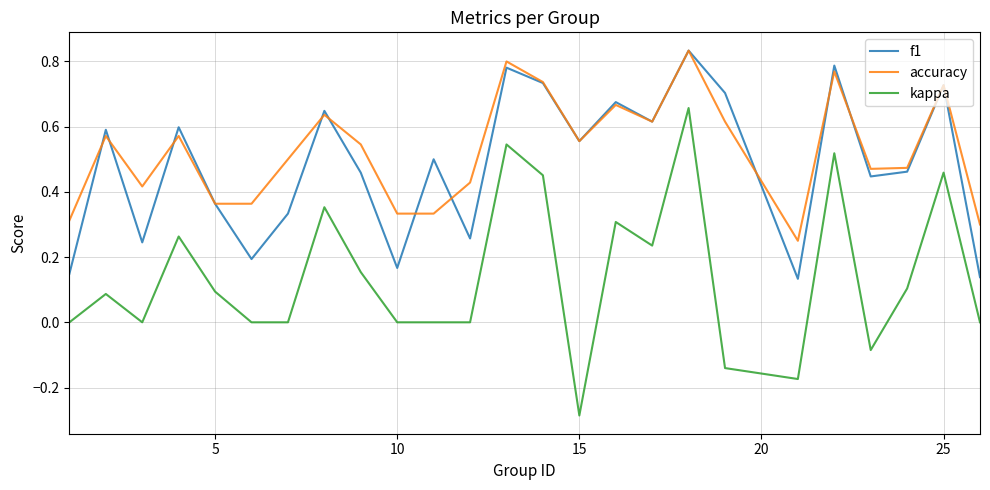

True or false: kappa and f1 cross at least once.

False